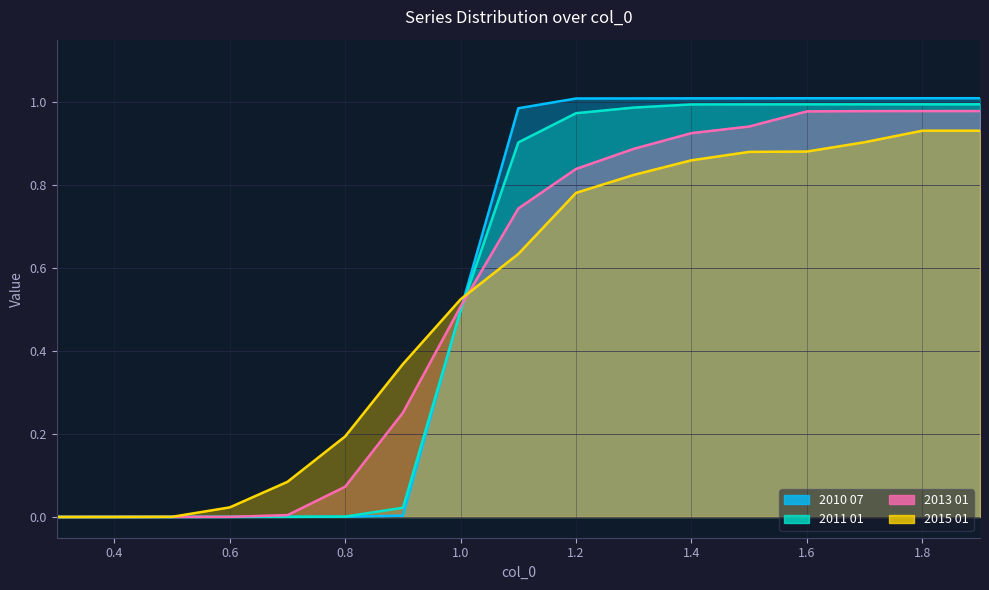

What is the total value across all series at 1.6?

3.9